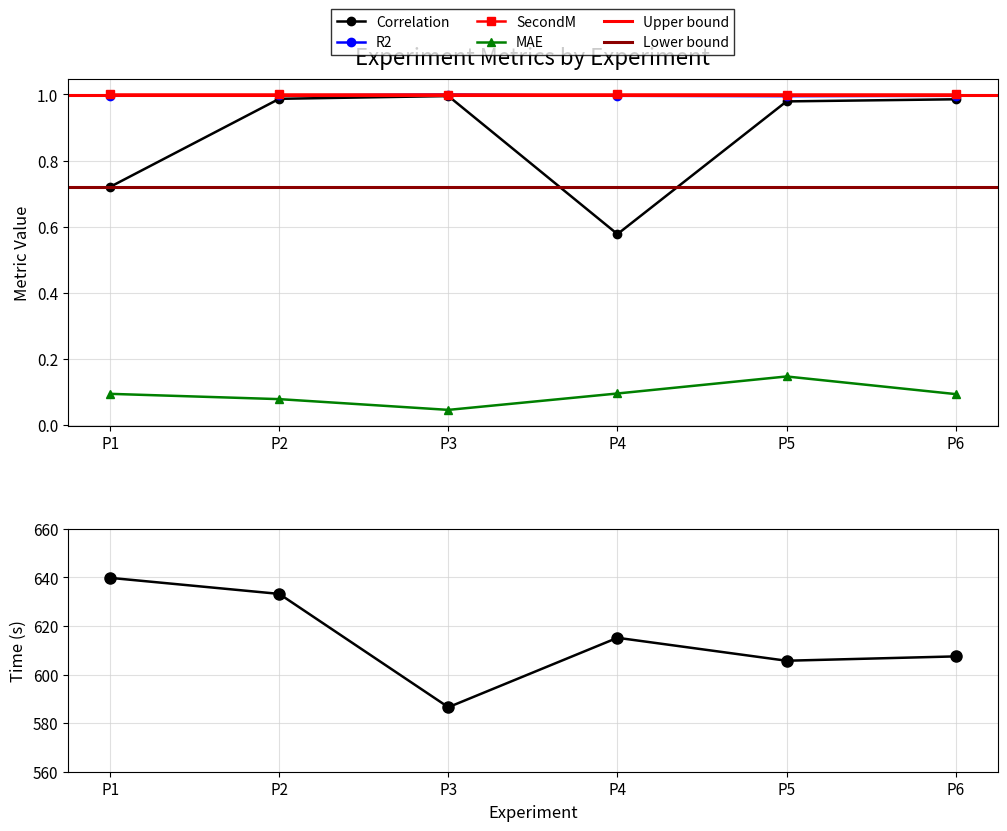

Where is R2 nearest to the value 0?

P5